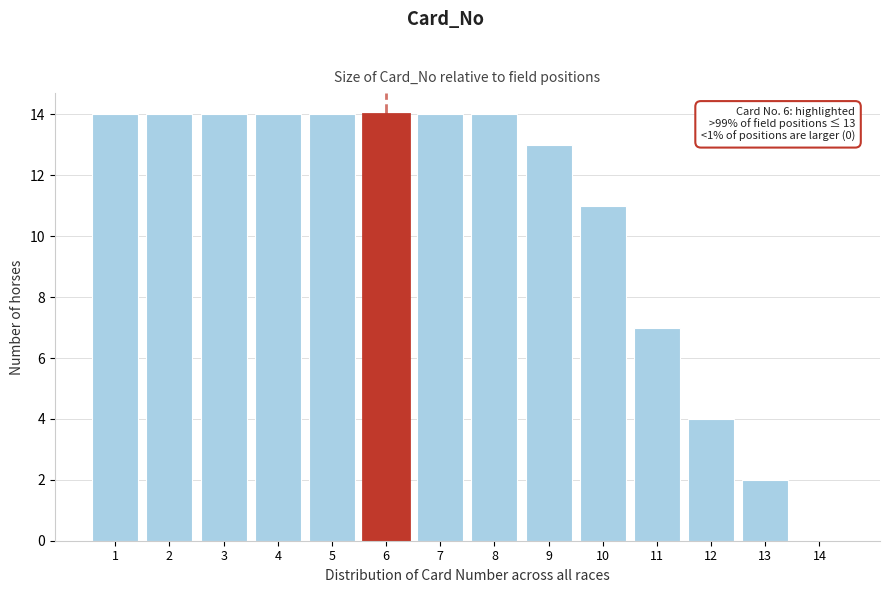

Reading right to left, what are all the values shown in this chart?

14=0	13=2	12=4	11=7	10=11	9=13	8=14	7=14	6=14	5=14	4=14	3=14	2=14	1=14